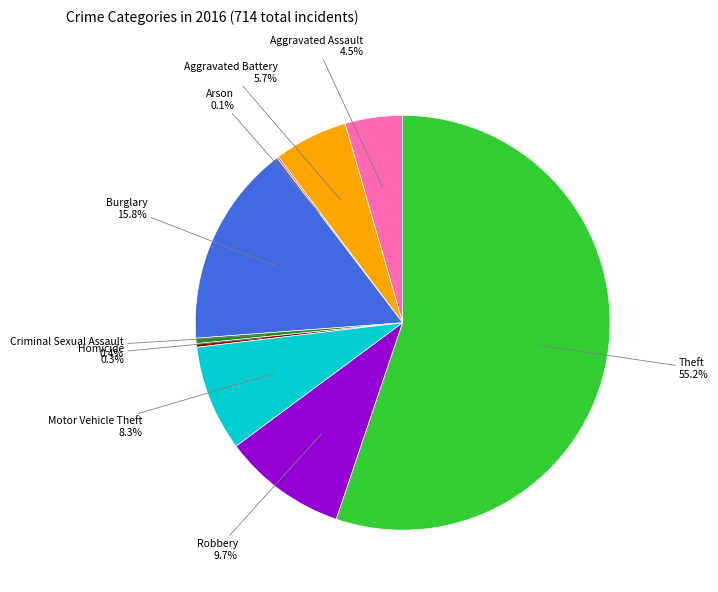

Is there a majority slice in this chart?

Yes